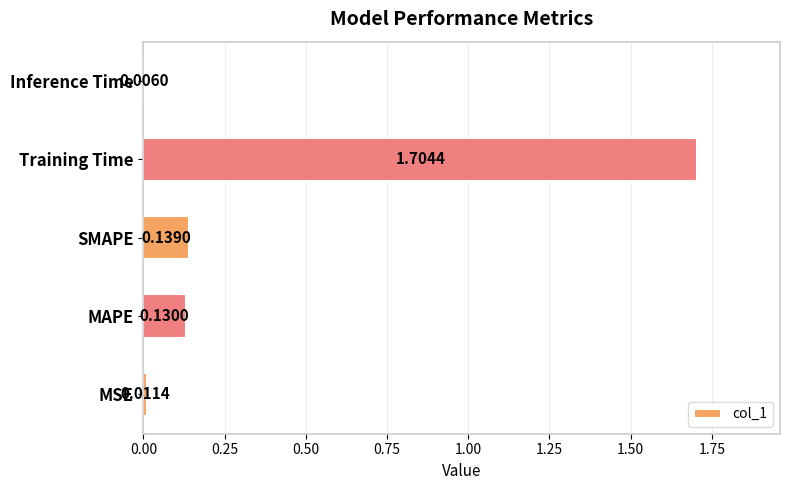

How many bars are there in total?

5